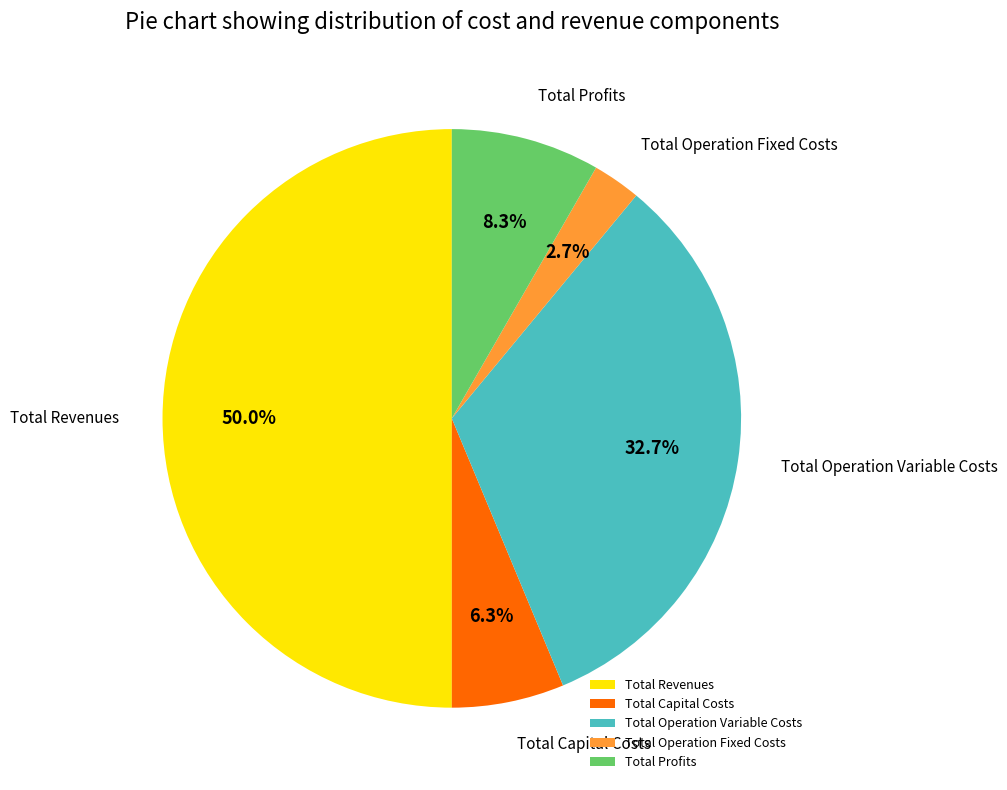

To the nearest percent, what portion does Total Operation Fixed Costs represent?

3%